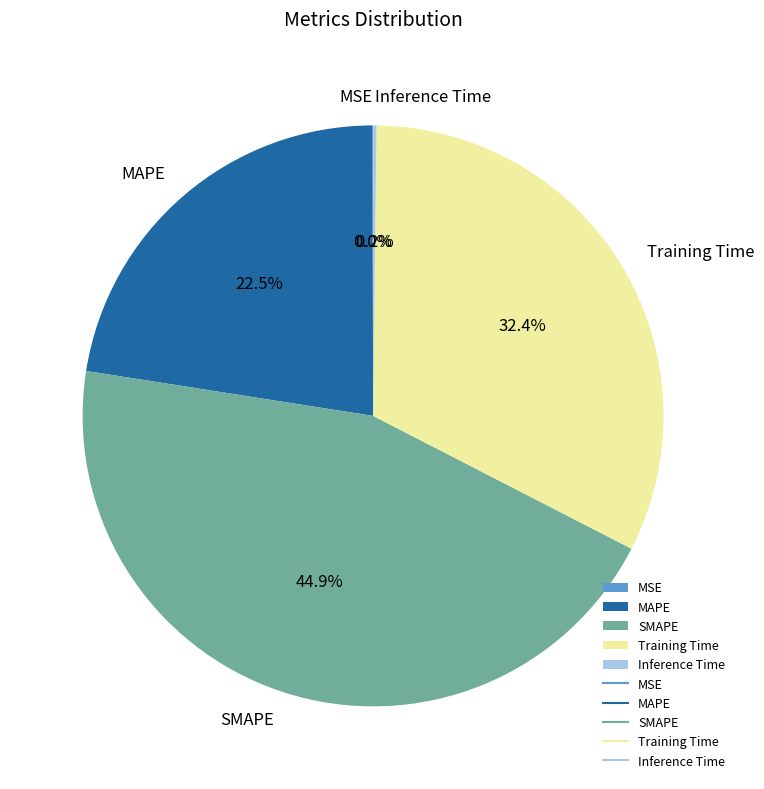

Between SMAPE and Training Time, which is larger?

SMAPE